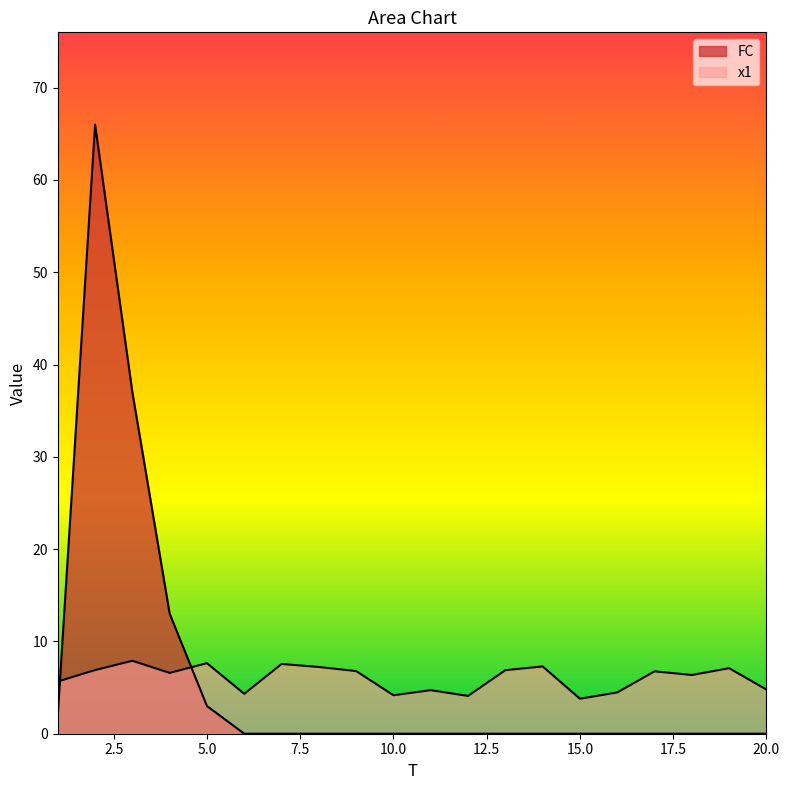

Reading left to right, transcribe all the data shown in this chart.

x1: 5.7	6.9	7.9	6.6	7.6	4.3	7.6	7.2	6.8	4.2	4.7	4.1	6.9	7.3	3.8	4.5	6.8	6.4	7.1	4.8
FC: 2.0	66.0	37.0	13.0	3.0	0.0	0.0	0.0	0.0	0.0	0.0	0.0	0.0	0.0	0.0	0.0	0.0	0.0	0.0	0.0